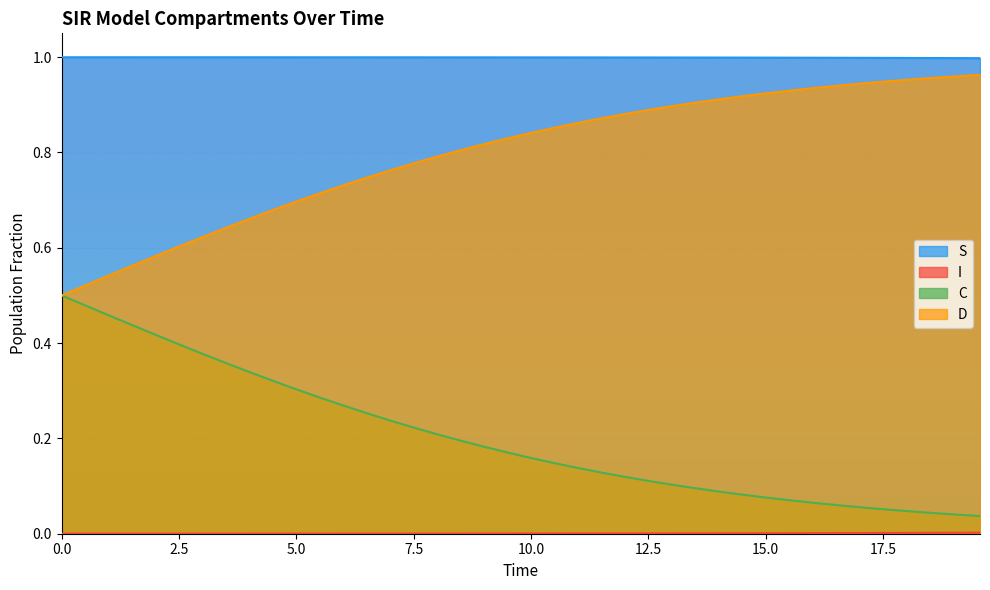

Which series has the largest total across all categories?

S